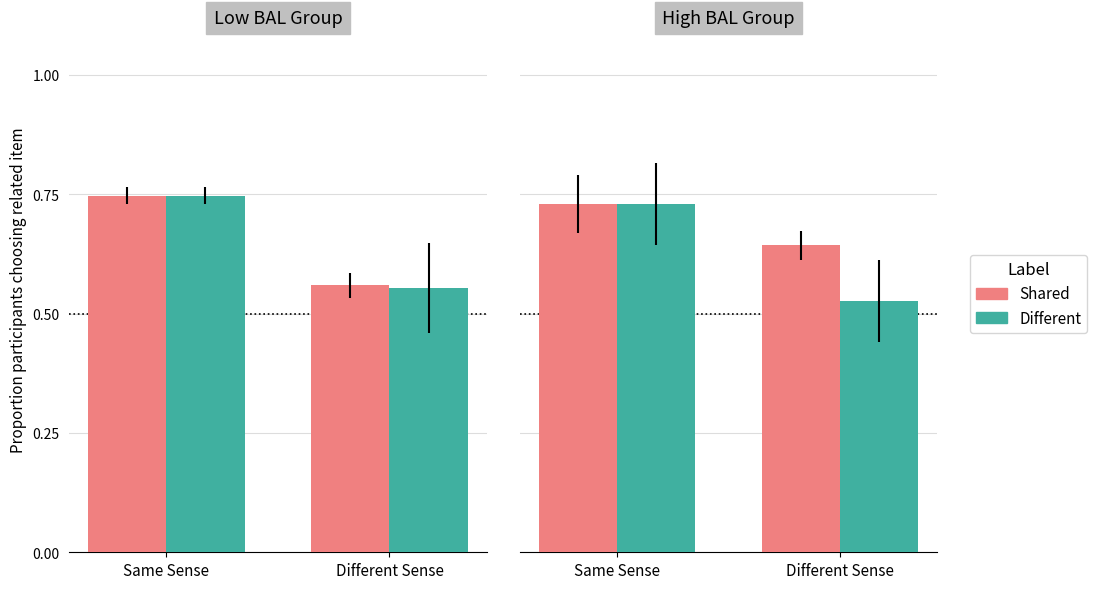

What position from the right is Same Sense?

2